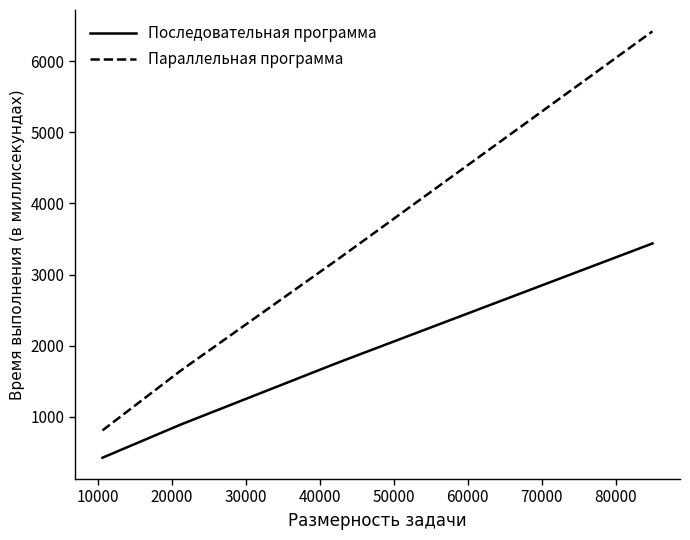

Which series has the largest total across all categories?

Параллельная программа